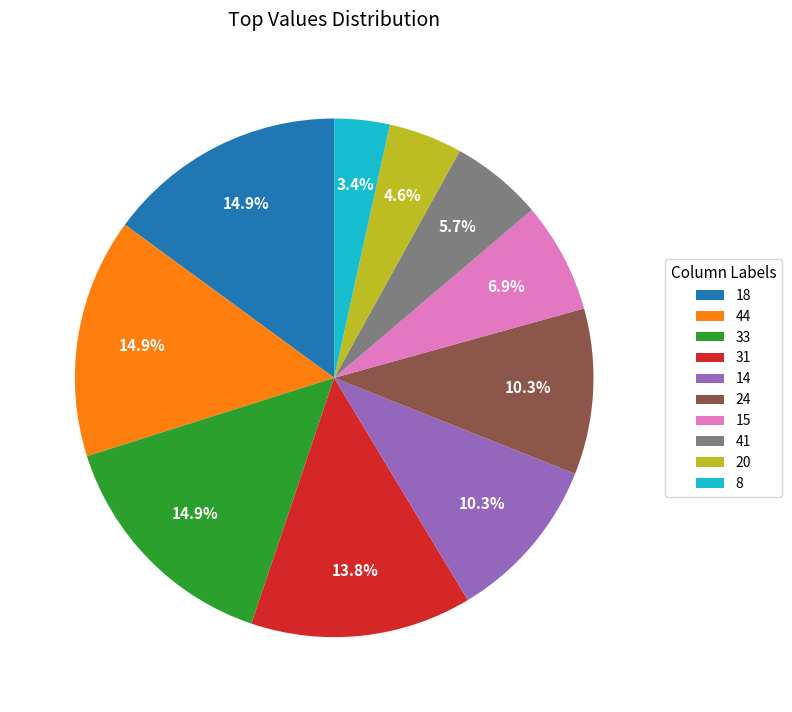

To the nearest percent, what is the average slice percentage?

10%